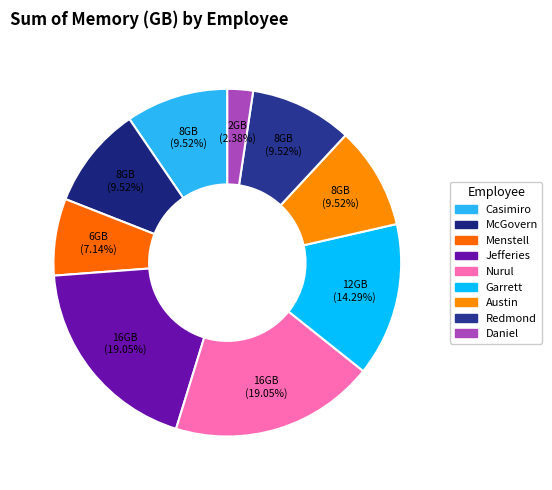

Which has a higher value, Nurul or Casimiro?

Nurul